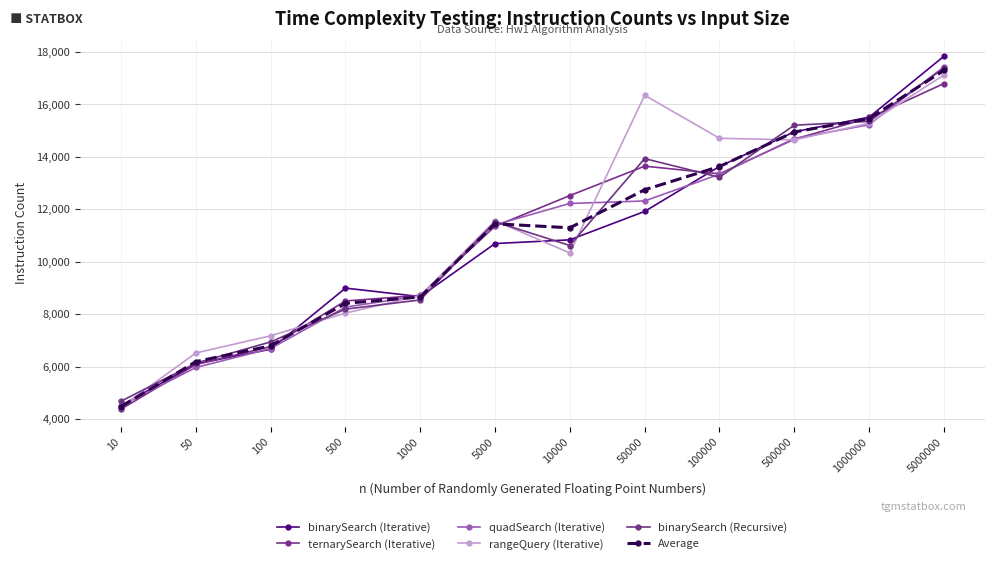

How many distinct data groups are displayed?

6